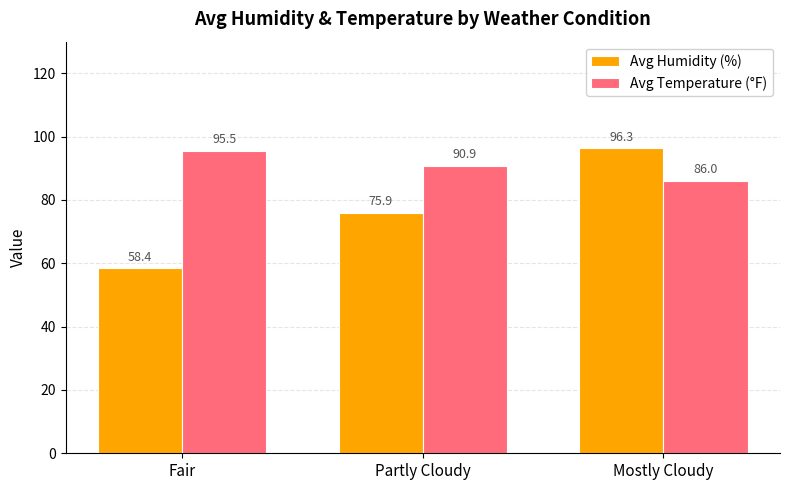

What is the spread (max minus min) of values at Partly Cloudy?

15.0